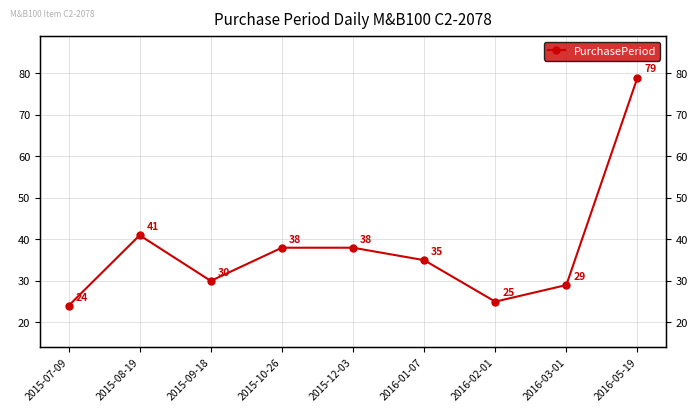

Rank the categories by value from lowest to highest.

2015-07-09, 2016-02-01, 2016-03-01, 2015-09-18, 2016-01-07, 2015-10-26, 2015-12-03, 2015-08-19, 2016-05-19